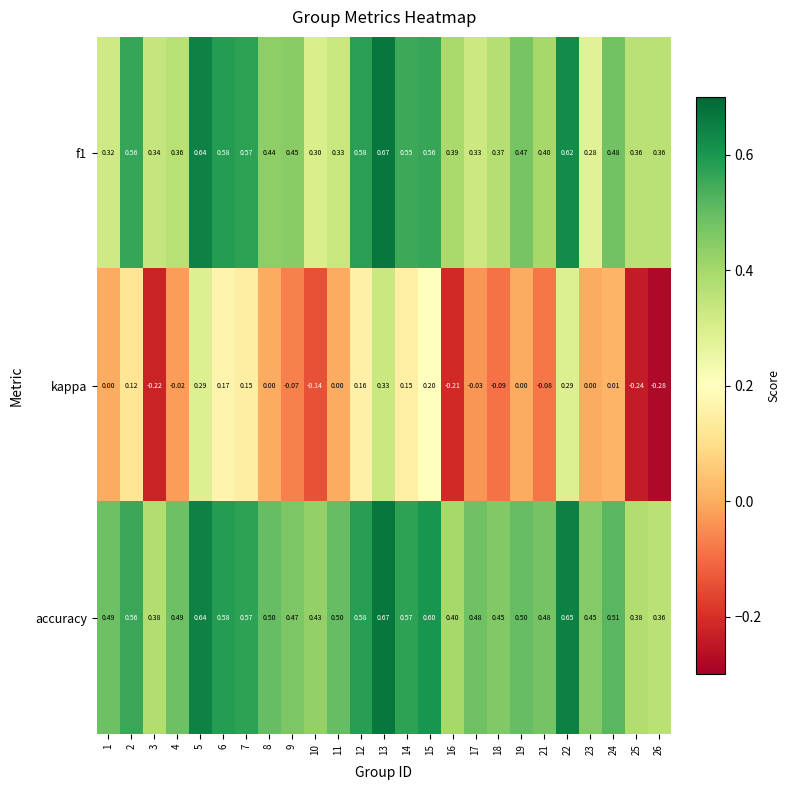

Which series has the largest total across all categories?

accuracy